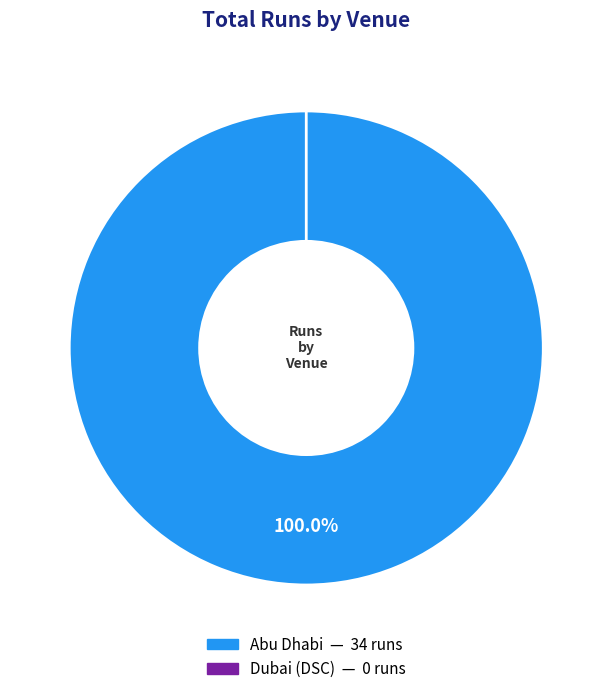

Does Dubai (DSC) represent more than half of the total?

No